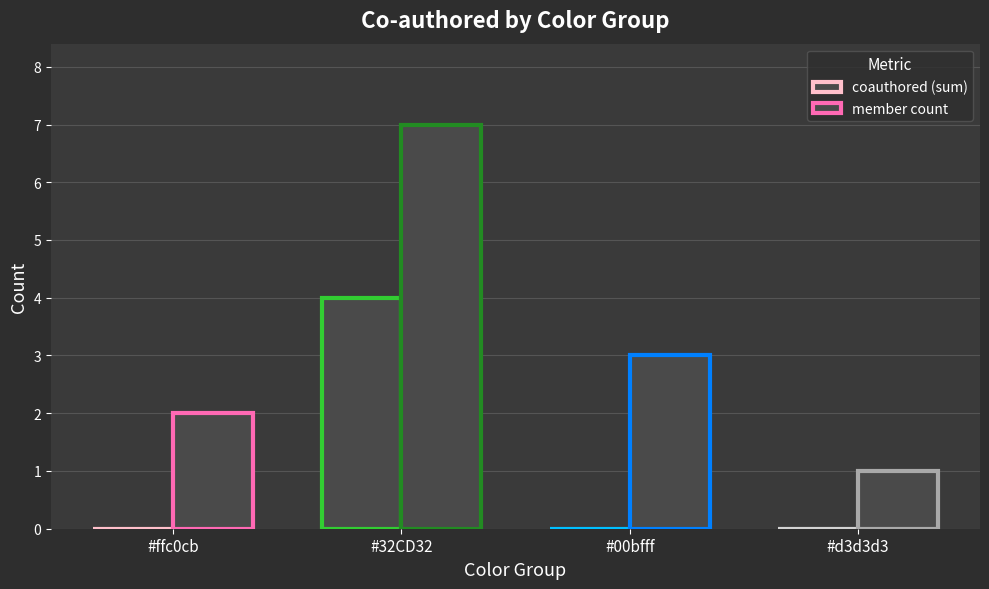

Reading left to right, extract all data points from this chart.

coauthored (sum): 0	4	0	0
member count: 2	7	3	1